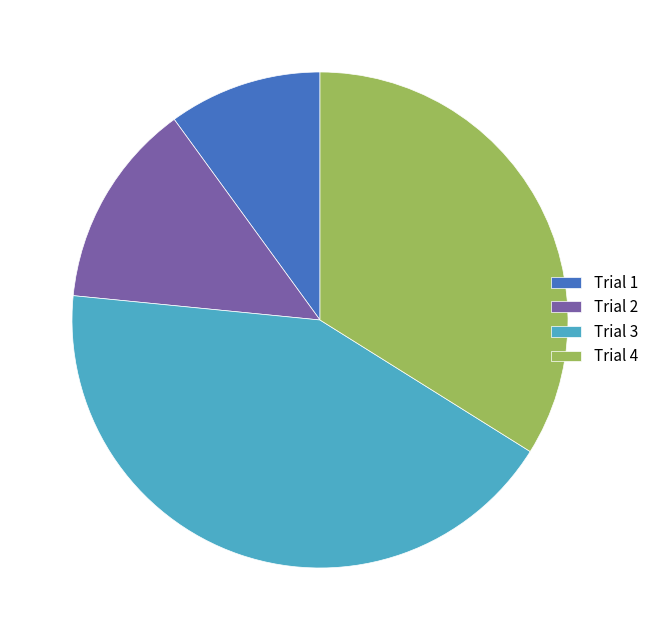

What is the ratio of the value at Trial 1 to the value at Trial 3?

0.2